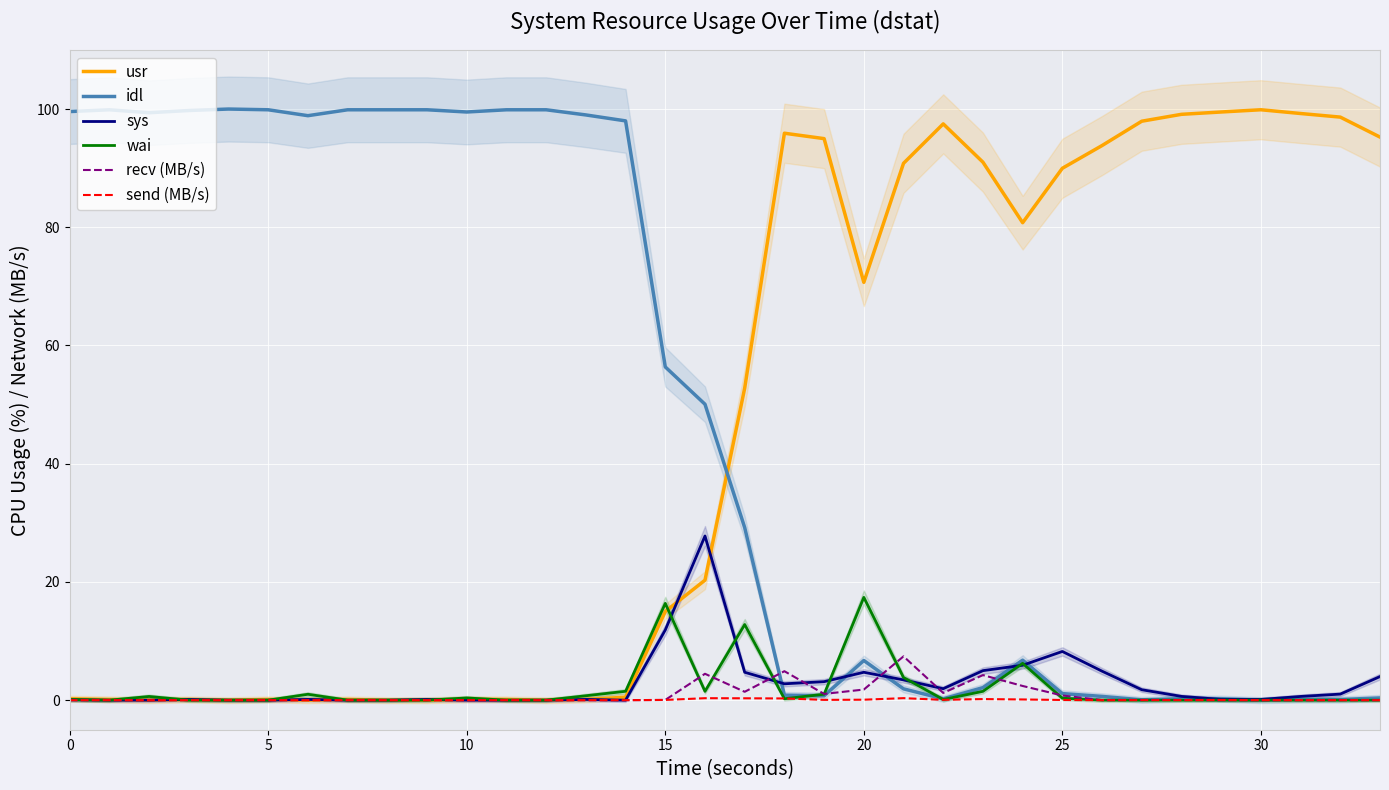

What is the difference between the second highest and second lowest values in the sys series?

11.9